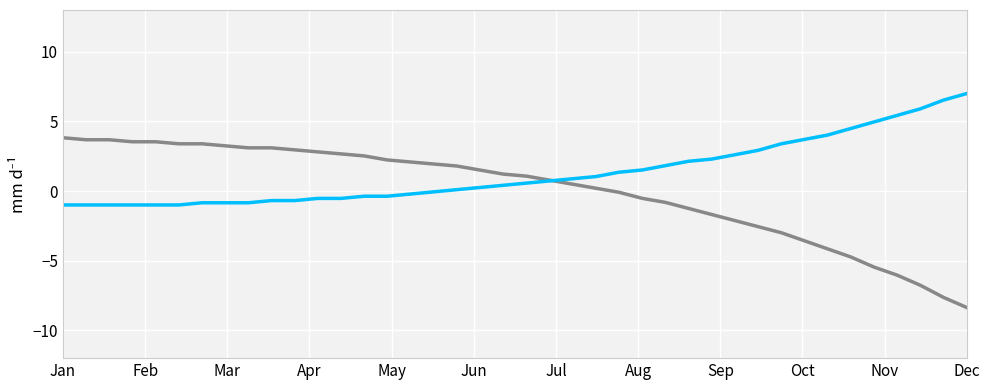

What is the smallest value displayed?

-8.4